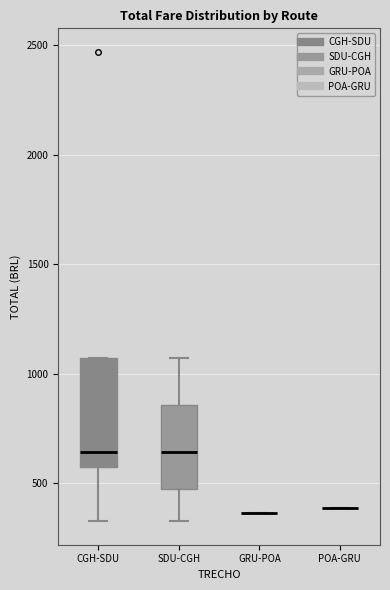

Which box is the tallest, from its lower edge to its upper edge?

CGH-SDU